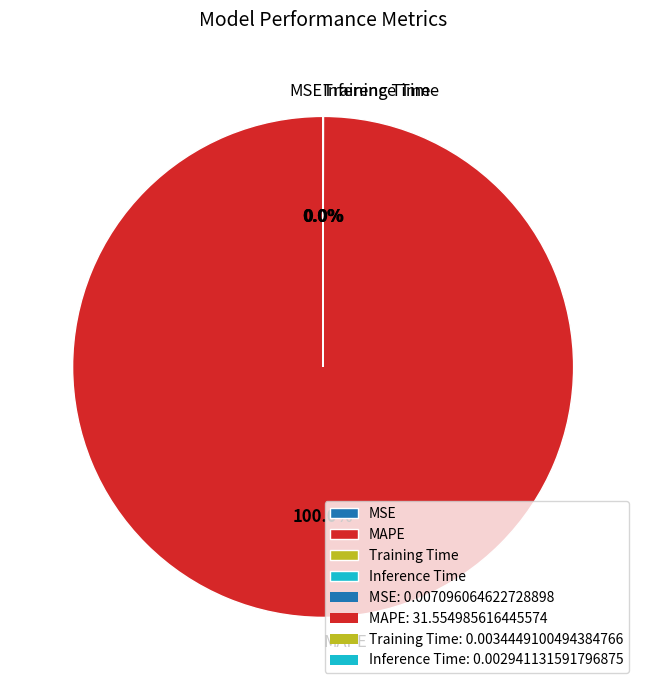

Does MAPE account for over 50% of the chart?

Yes